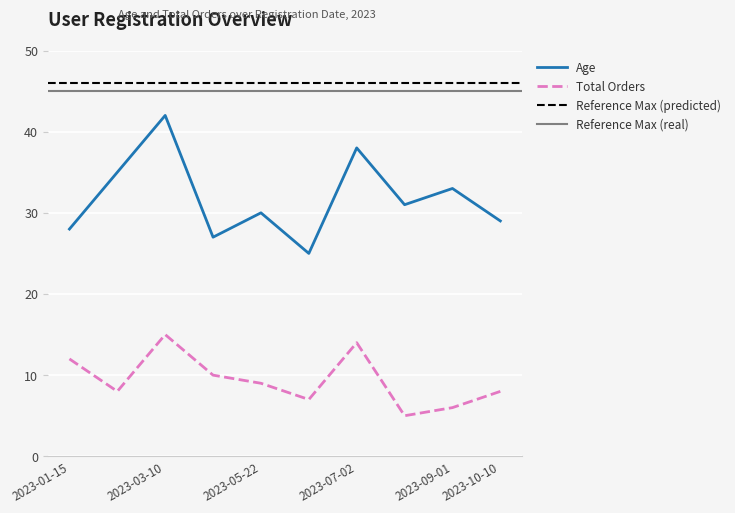

What is the difference between the highest and lowest values at 2023-02-20?

27